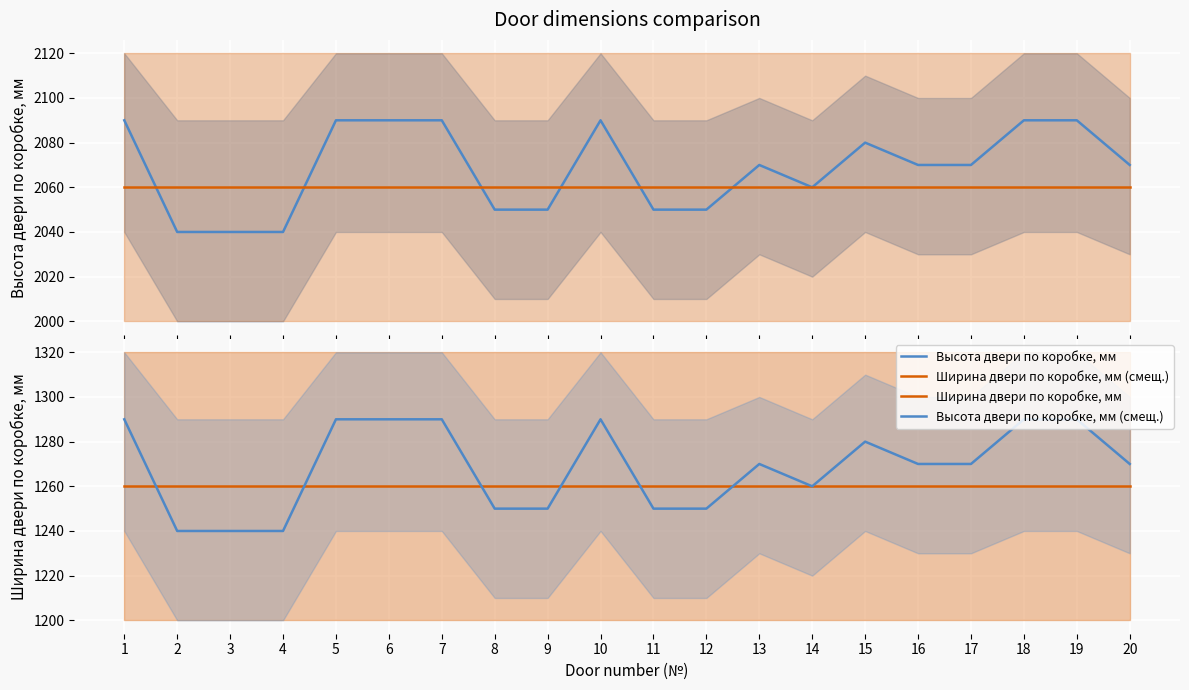

What is the total value across all series at 17?

6660